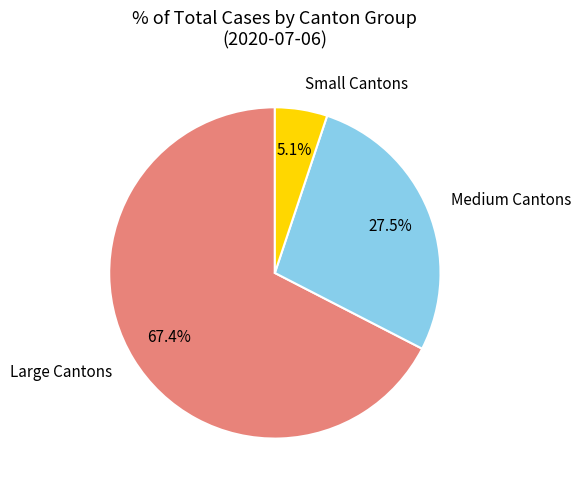

Which category has the smallest portion of the pie?

Small Cantons